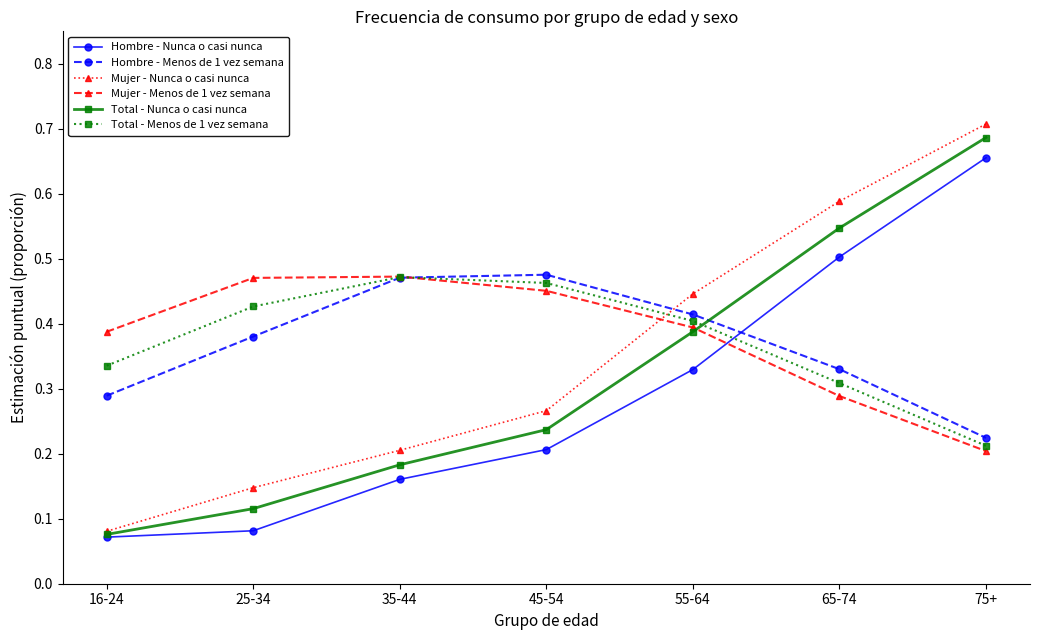

Which series changed the most between 45-54 and 75+?

Total - Nunca o casi nunca